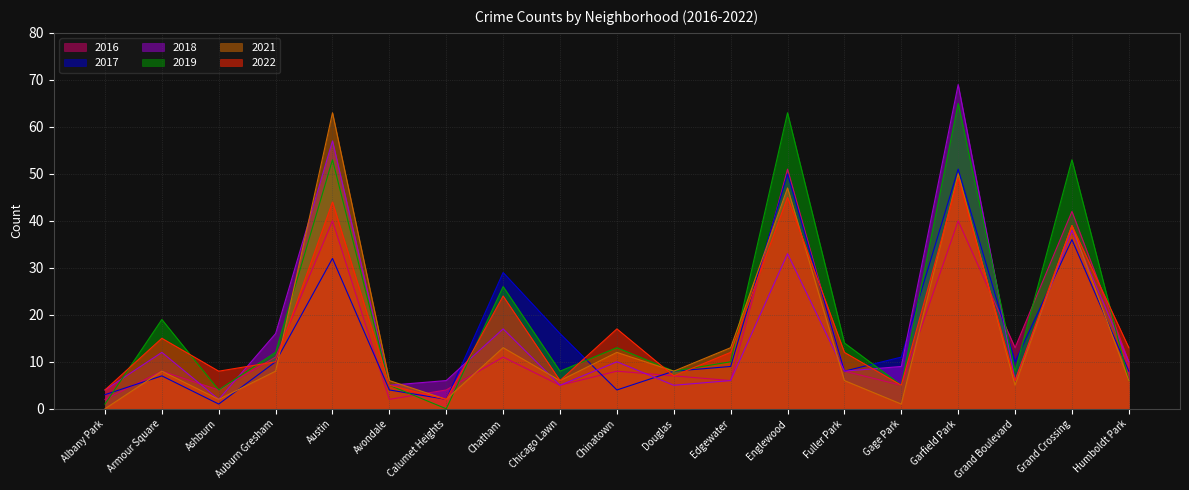

At how many categories does at least one series exceed 3?

19